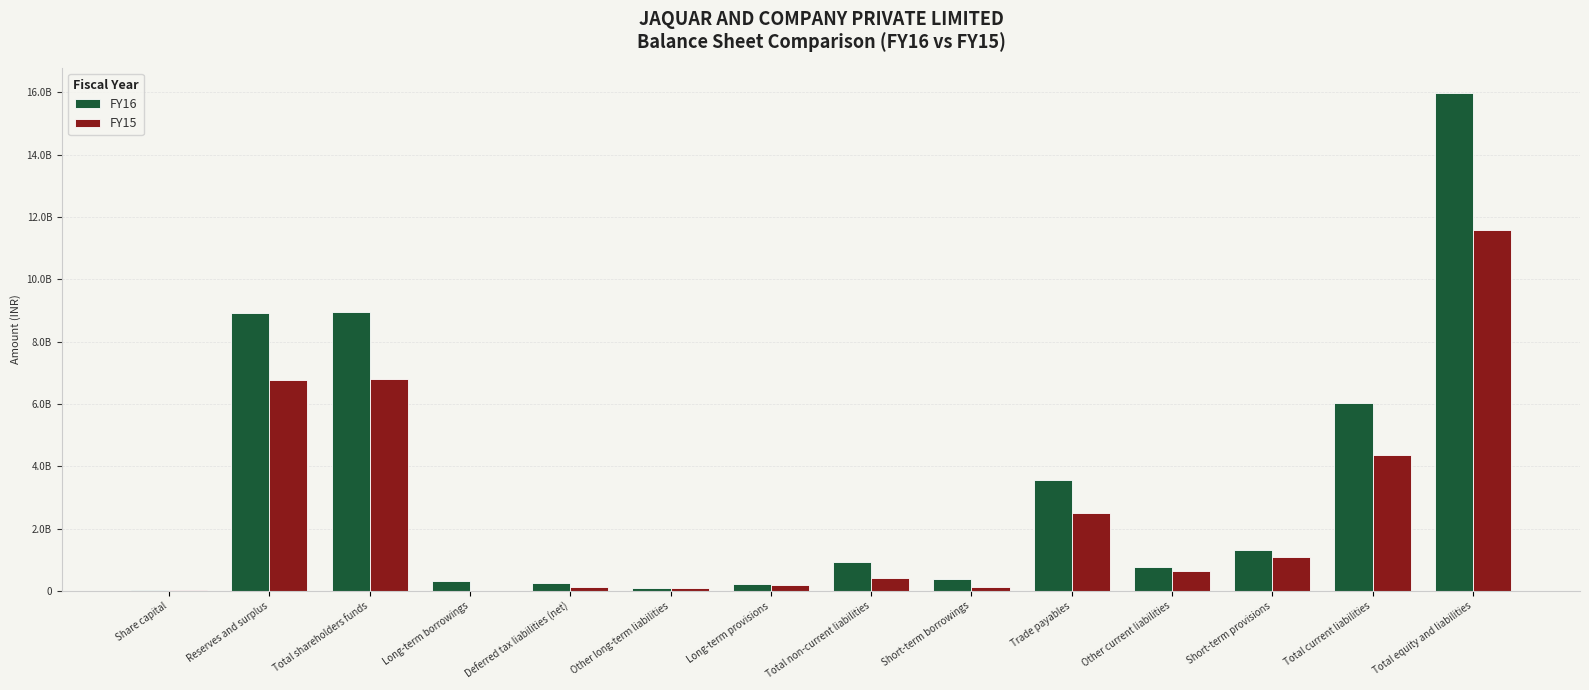

Are the bars horizontal?

No